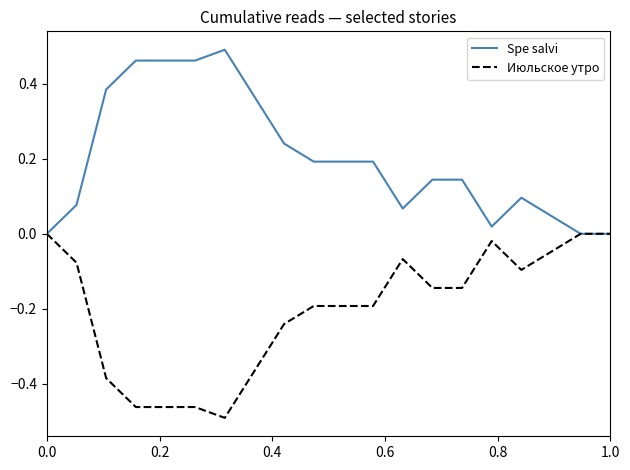

Which series has the largest total across all categories?

Spe salvi